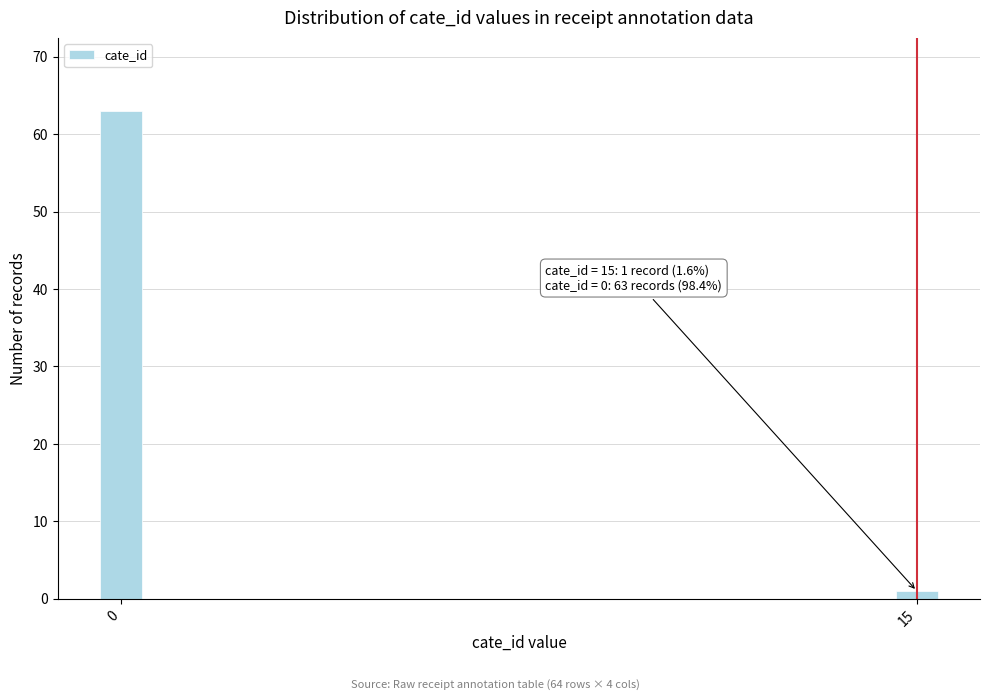

Reading right to left, transcribe all the data shown in this chart.

15=1	0=63